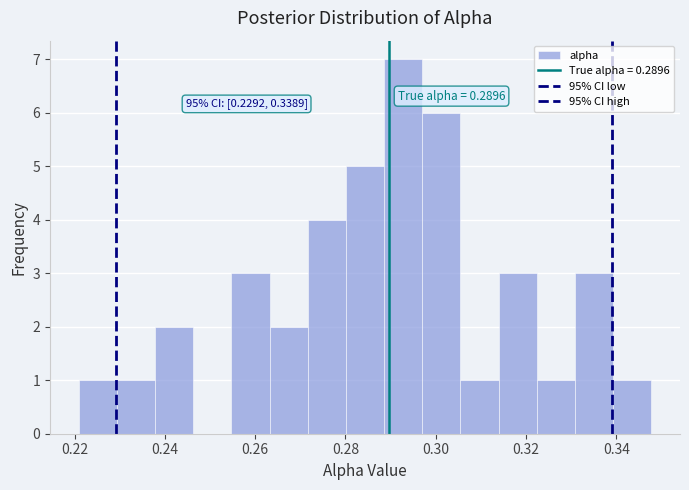

Over which range of the x-axis is the bar tallest?

0.288 to 0.298